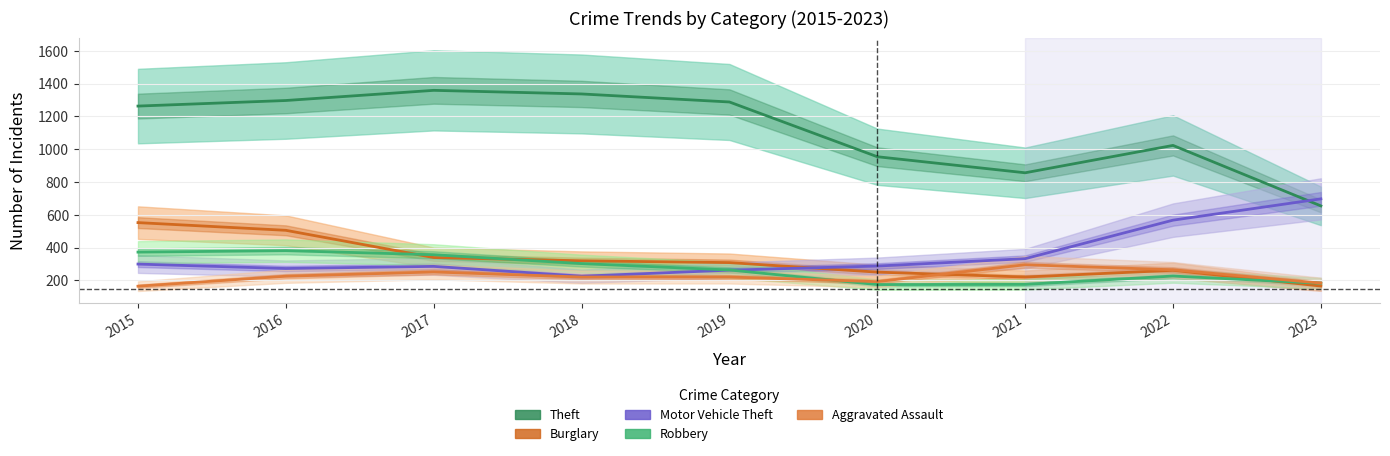

Between 2017 and 2020, which is larger?

2017